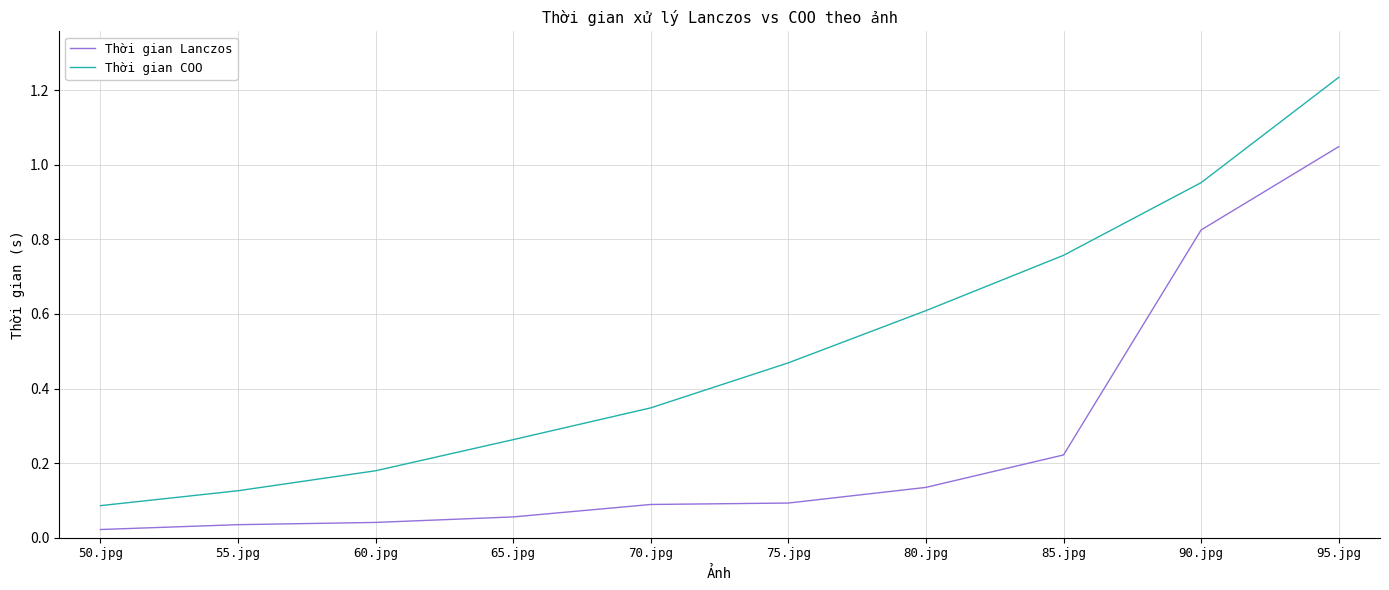

At which label is Thời gian COO closest to 0?

50.jpg